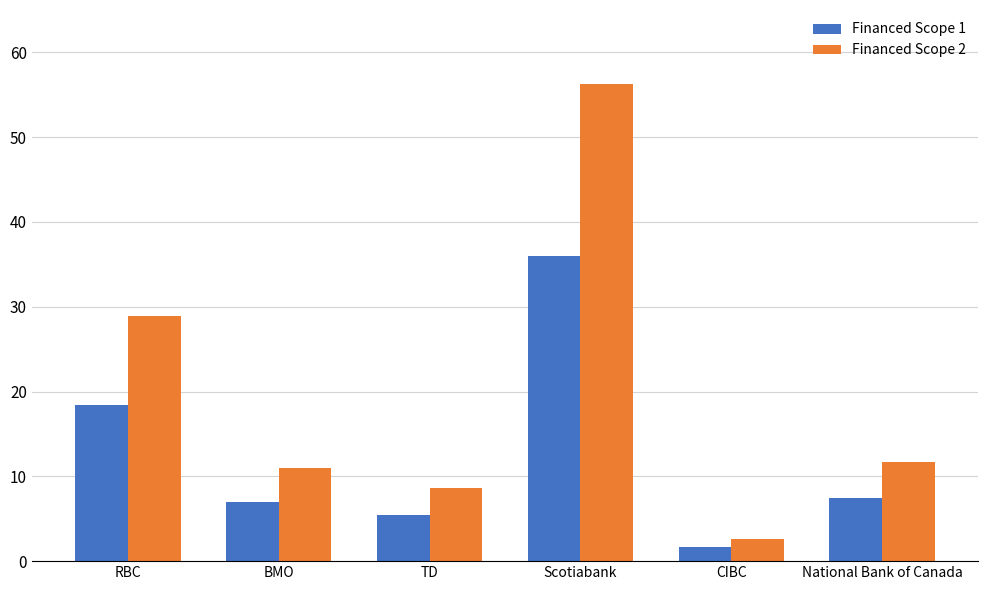

Which series has the widest spread of values?

Financed Scope 2